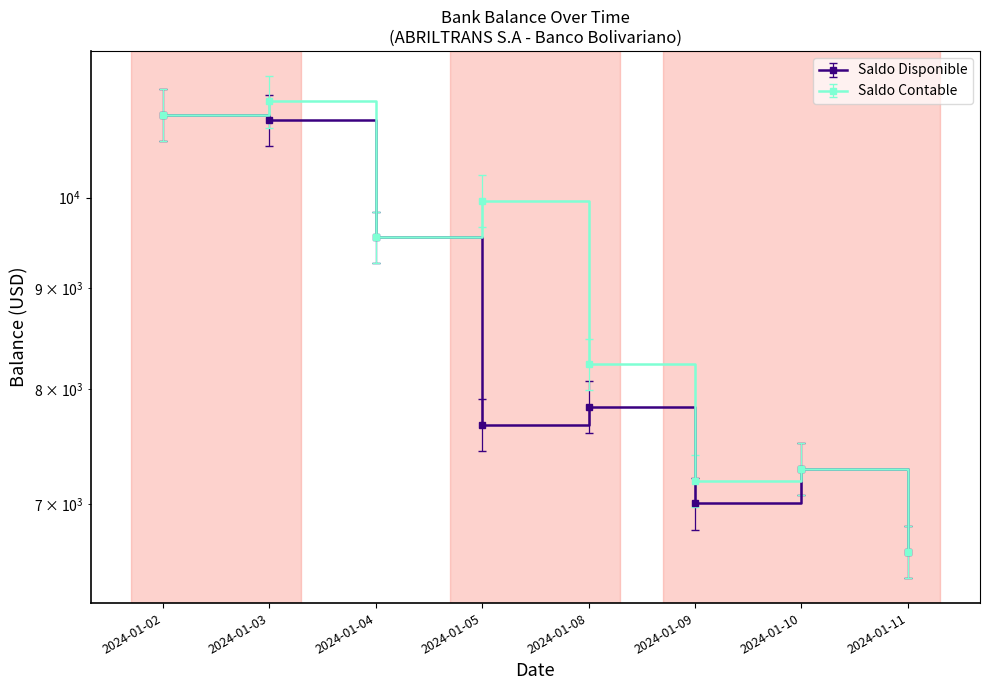

Which label corresponds to the largest value in the chart?

2024-01-03